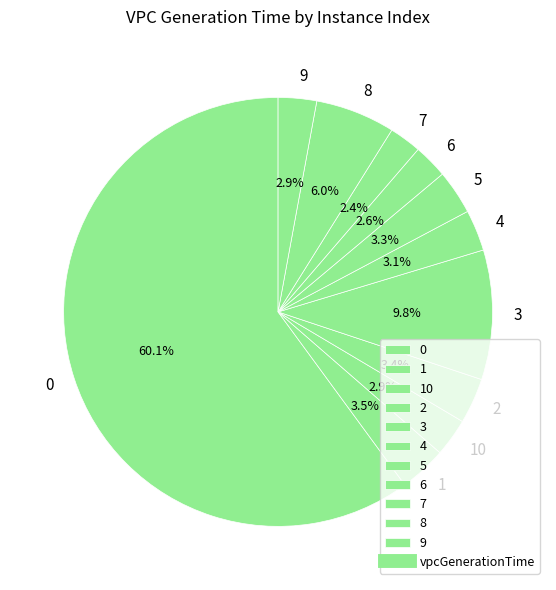

To the nearest percent, what portion does 10 represent?

3%